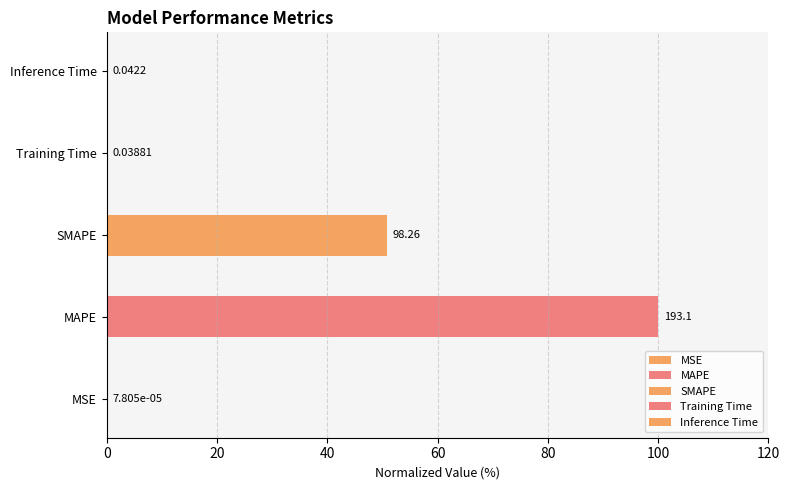

Which label corresponds to the largest value in the chart?

MAPE